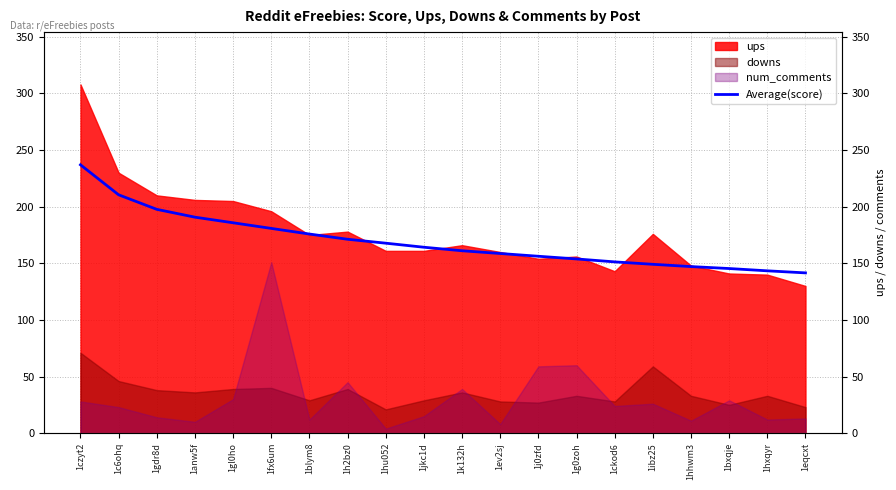

Reading left to right, transcribe all the data shown in this chart.

237.0	210.5	197.7	190.8	185.8	180.8	175.9	171.2	167.8	164.2	161.1	158.7	156.2	153.9	151.3	149.1	147.1	145.4	143.4	141.6